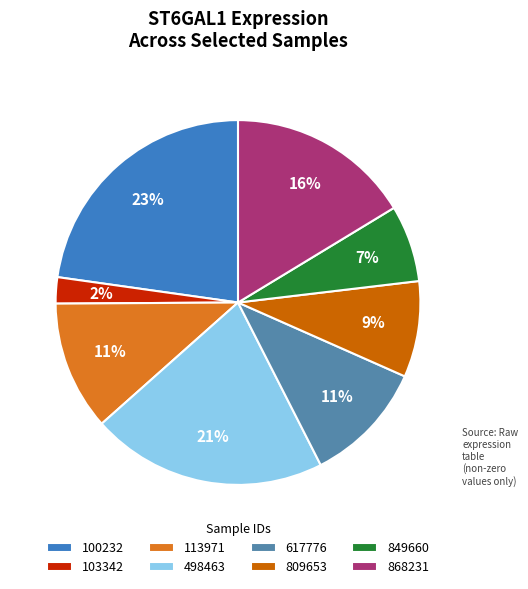

Which has a higher value, 103342 or 113971?

113971